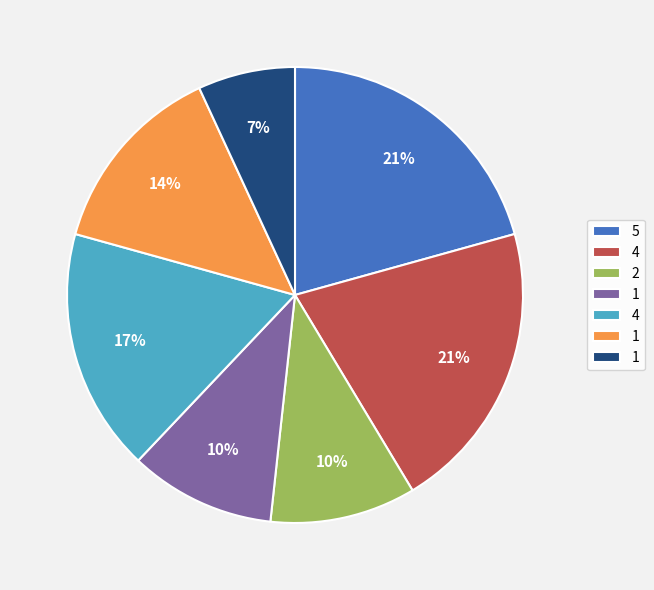

Is there any slice that represents more than half of the pie?

No